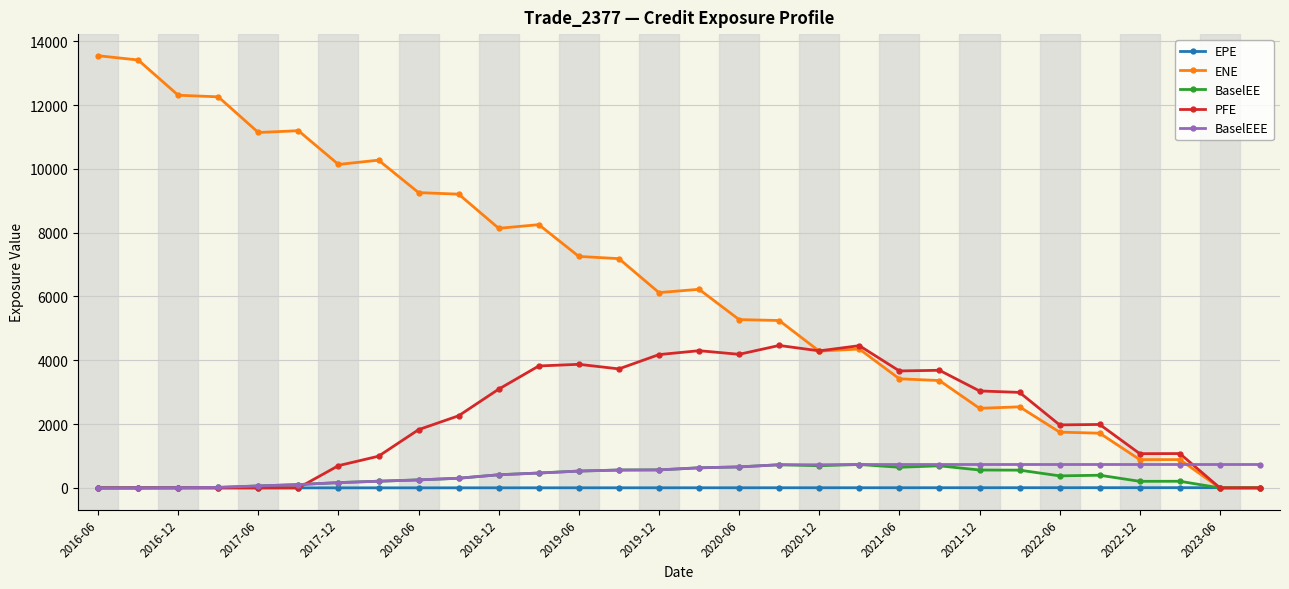

What is the value of the BaselEE point at the 11th from the left?

411.8